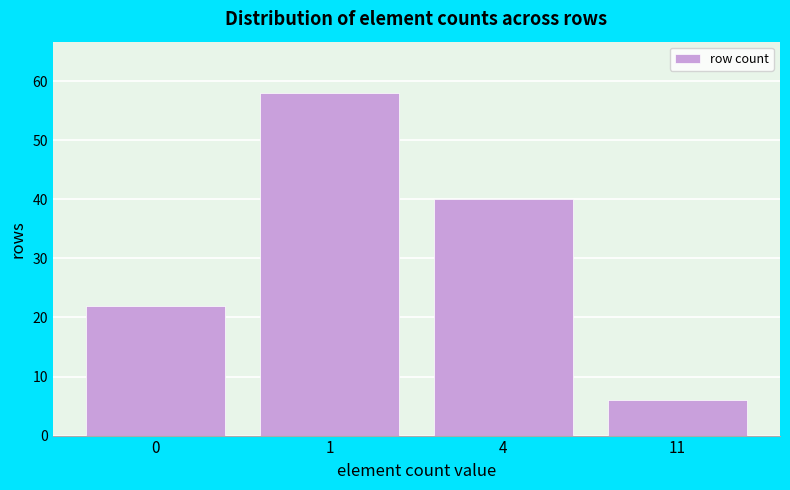

Reading left to right, list all the values displayed in this chart.

0=22	1=58	4=40	11=6